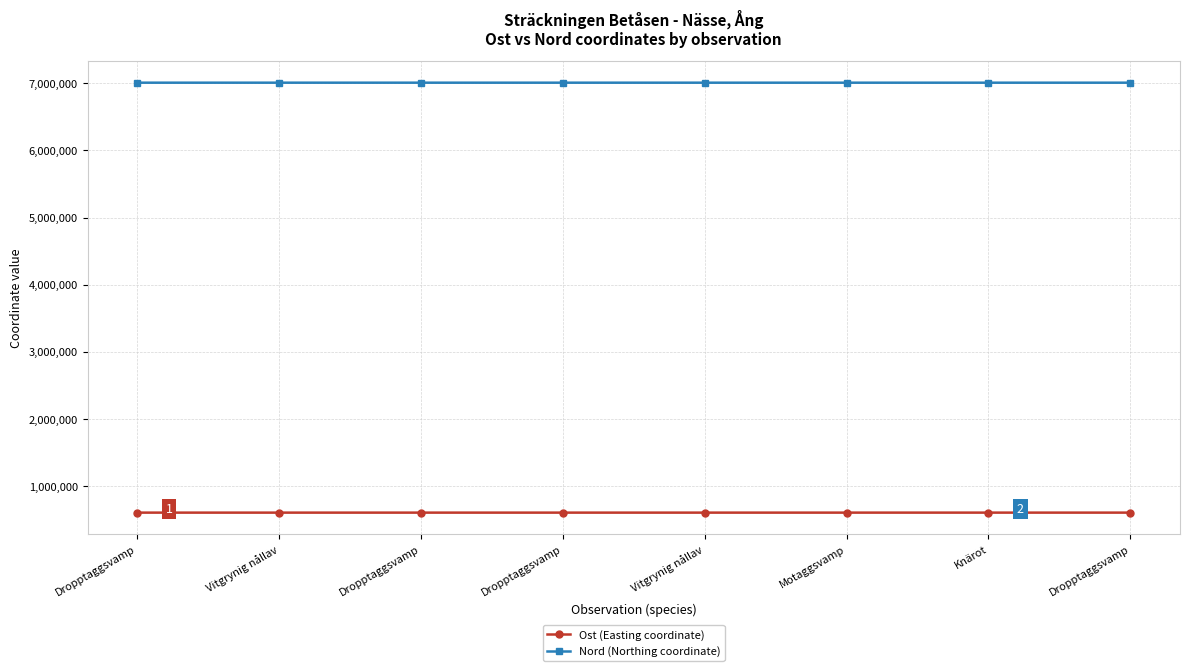

Is this an area chart (filled region under the line)?

No